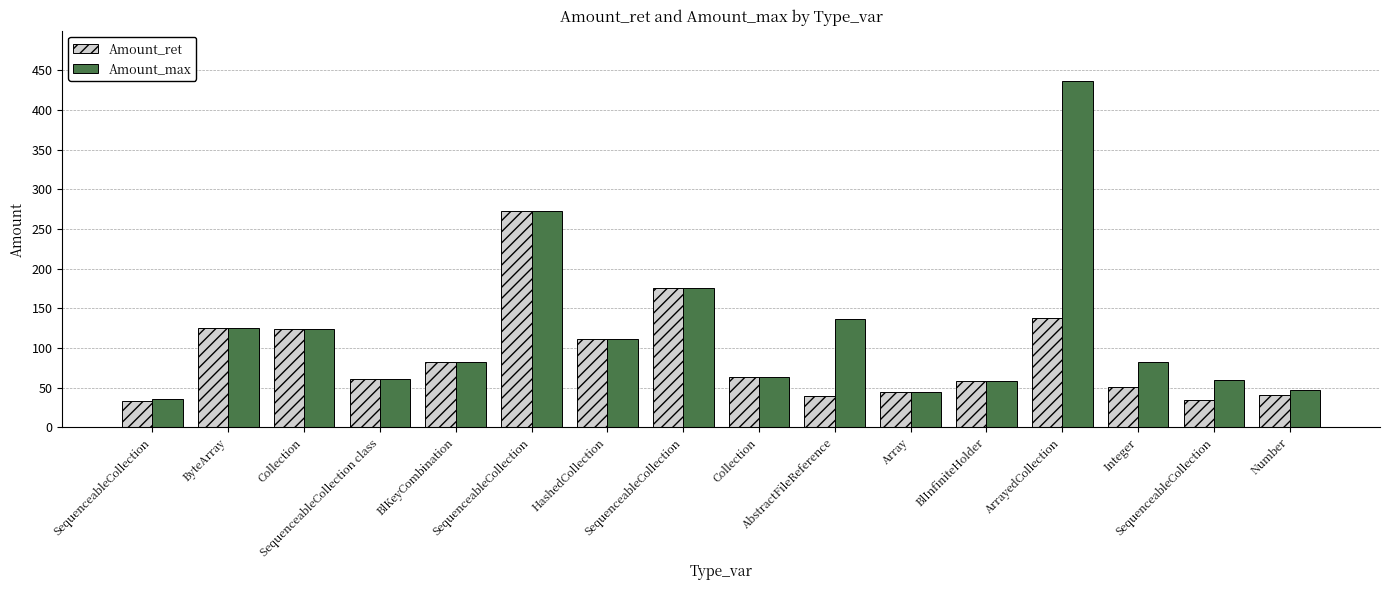

How many bars are there in total?

32